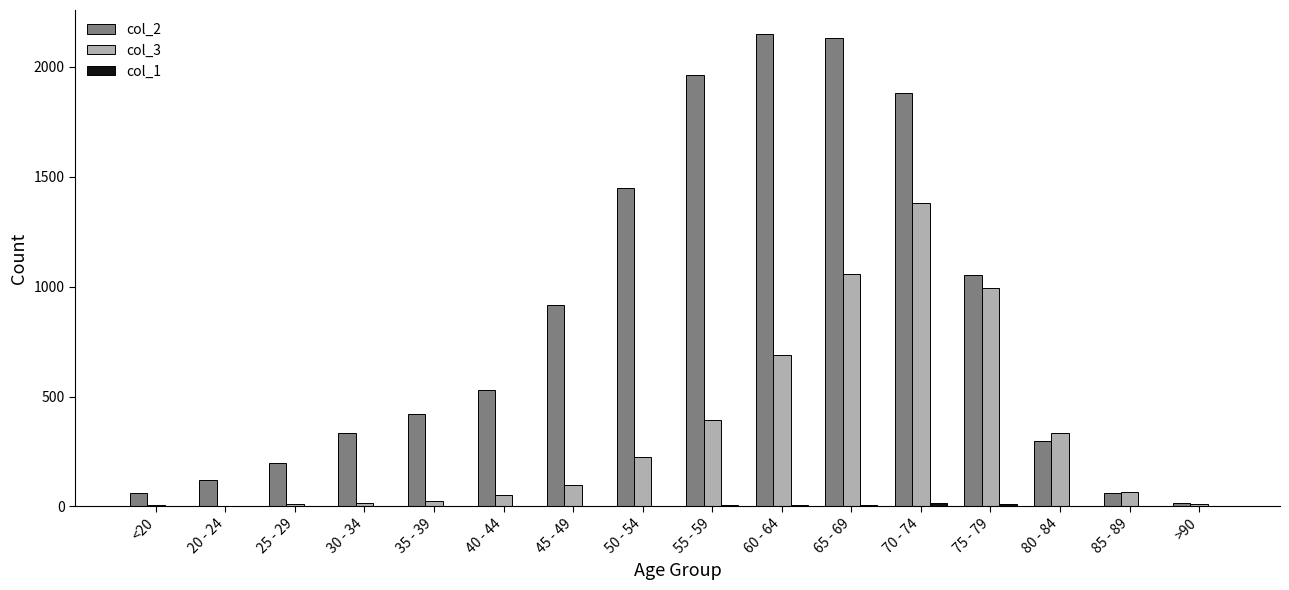

The value of col_2 at 60 - 64 is 1181. True or false?

False